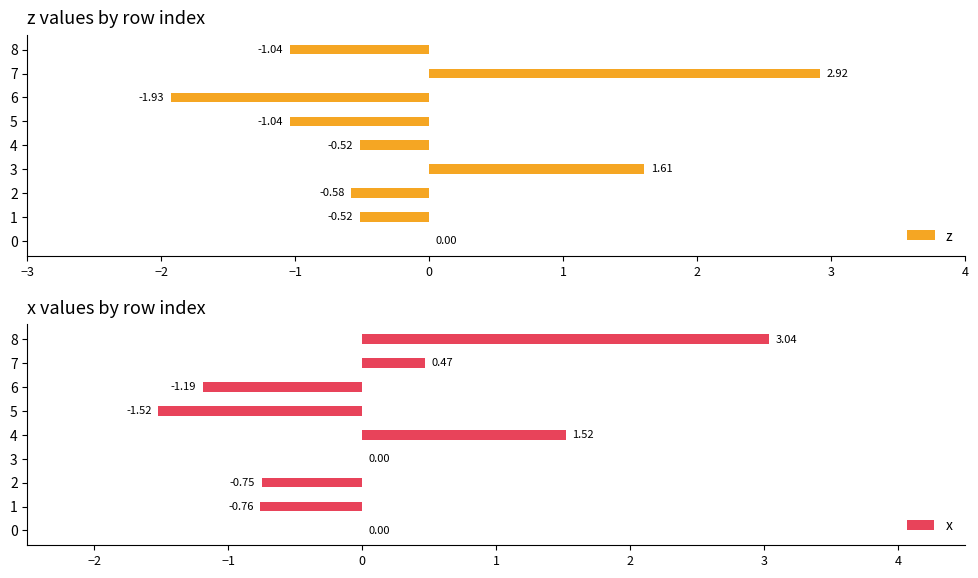

What are all the series names shown in the legend?

z, x